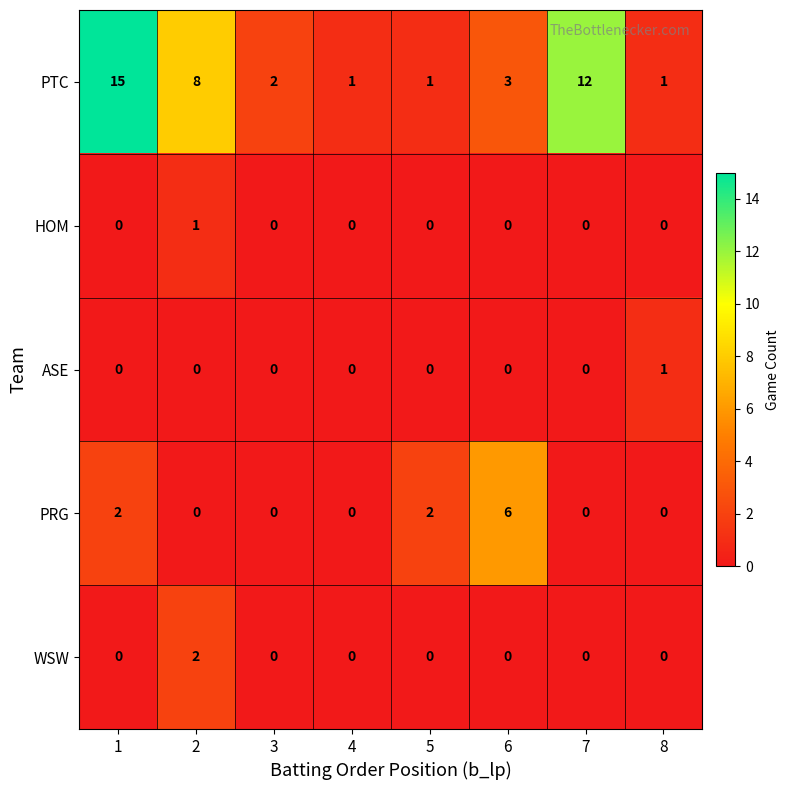

What is the greatest value displayed?

15